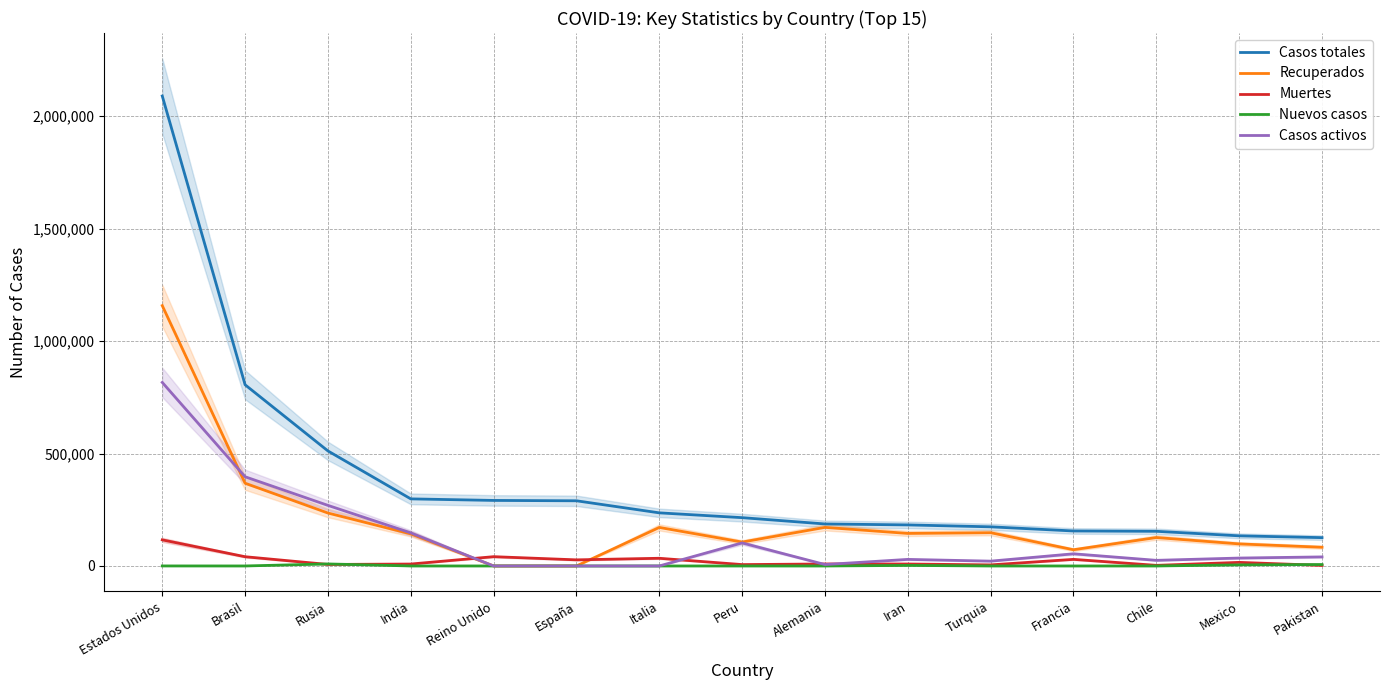

How many data points does each series have?

15